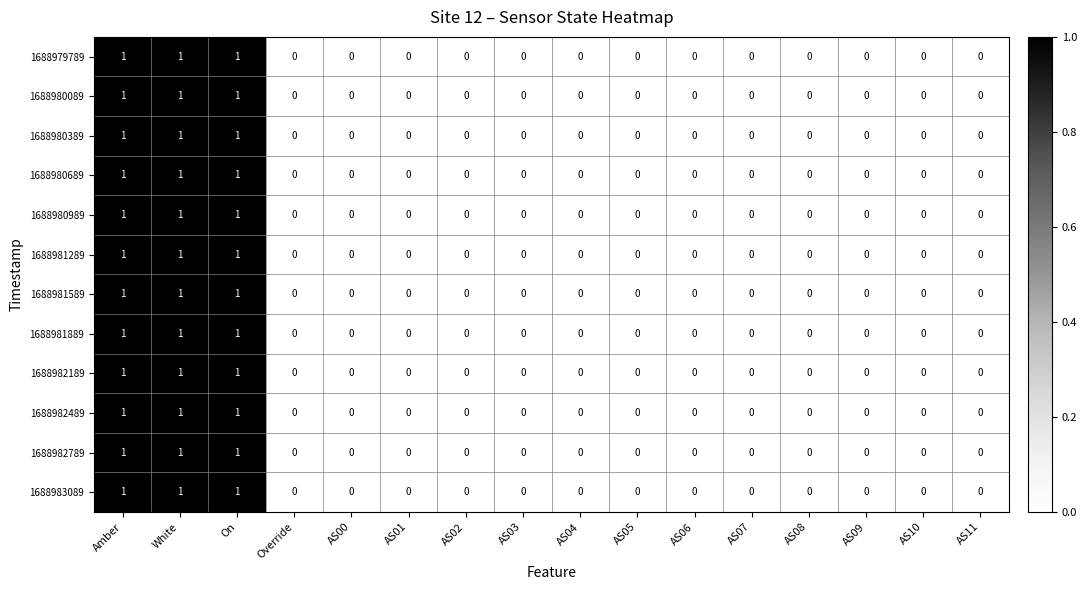

The 1688981289 series shows 0 at AS02. True or false?

True